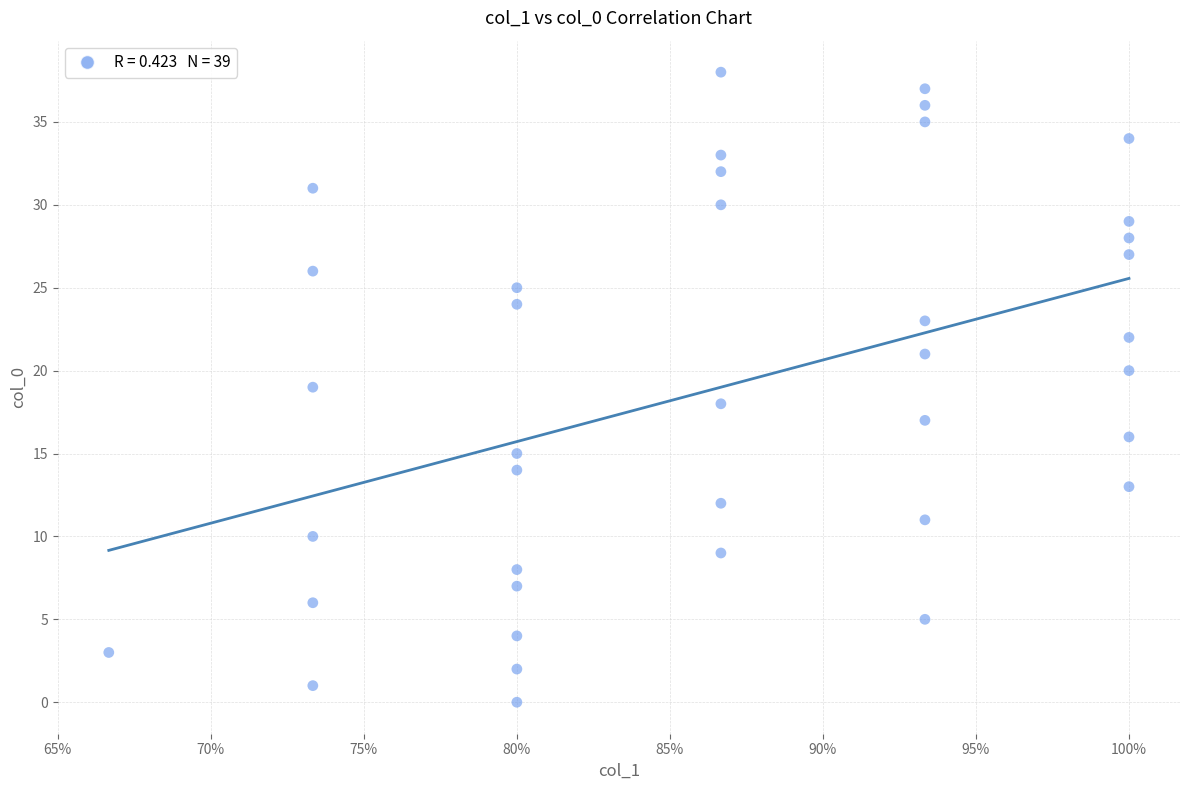

What is the range of Y values (max minus min)?

38